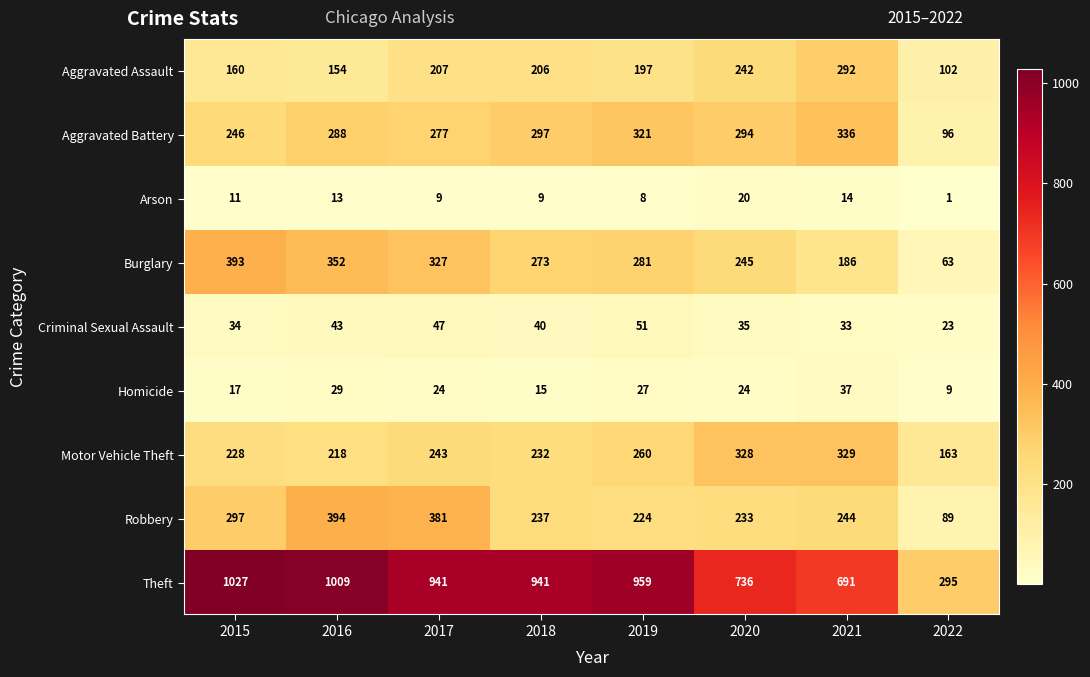

What value does the Theft series have at 2021, to the nearest 10?

690